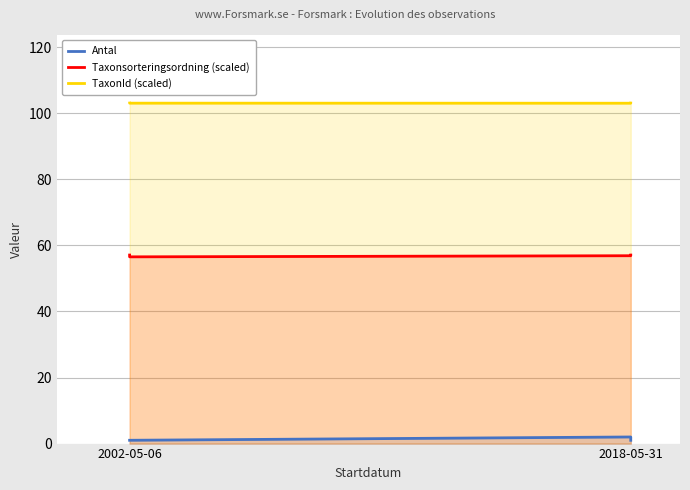

How many lines are shown in the chart?

3